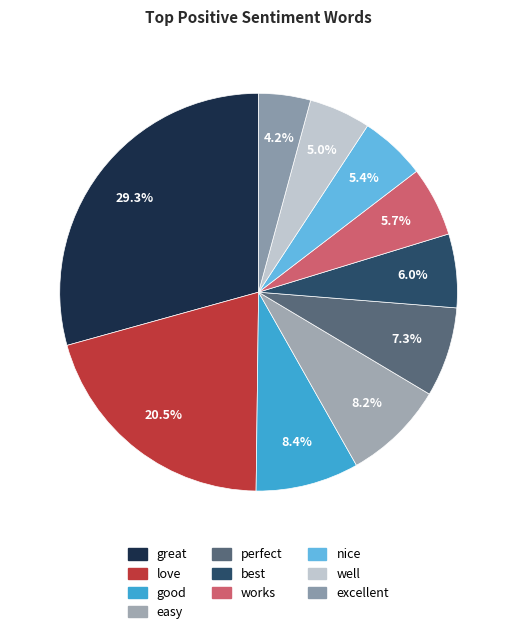

How many segments does this pie chart have?

10